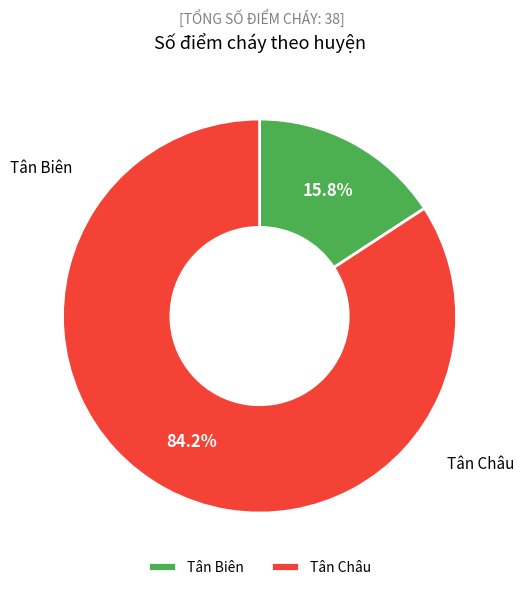

What is the largest slice in the pie chart?

Tân Châu